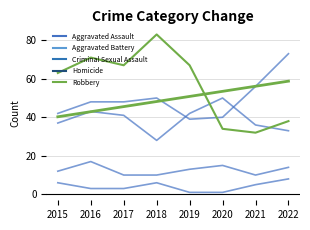

How many data points in Aggravated Assault are less than 48?

3